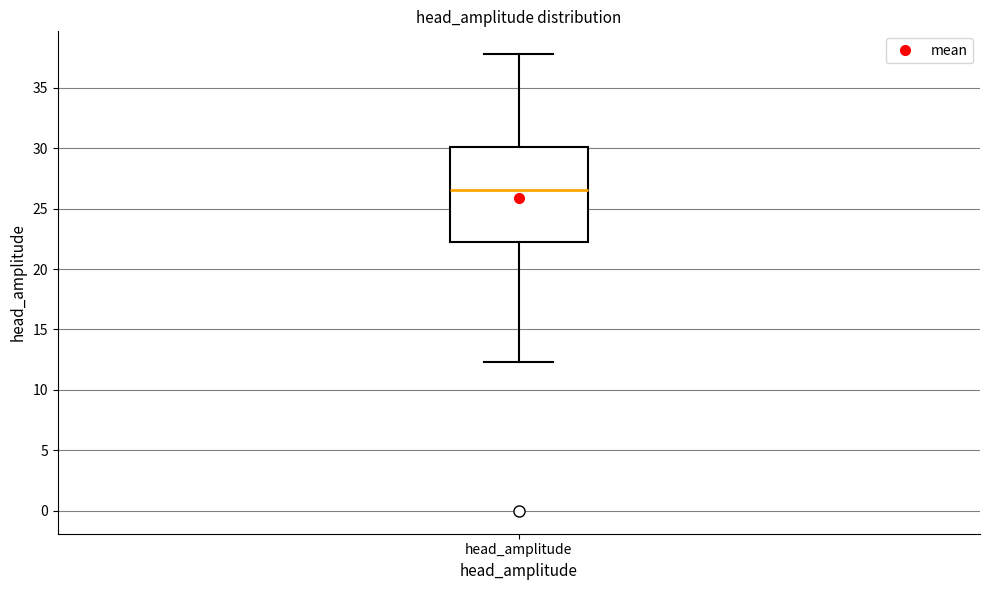

Transcribe this box plot: give where the median line is, the range the box spans, and where the two whiskers end, as read against the y-axis. The values are not printed on the chart, so give them approximately, as read against the axis.

median 26.5, box 22.5 to 30.0, whiskers 12.5 to 38.0